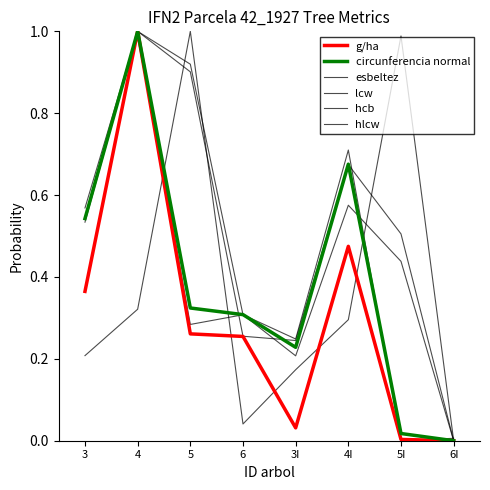

Is the value of g/ha at 3I greater than the value of esbeltez at 6?

No